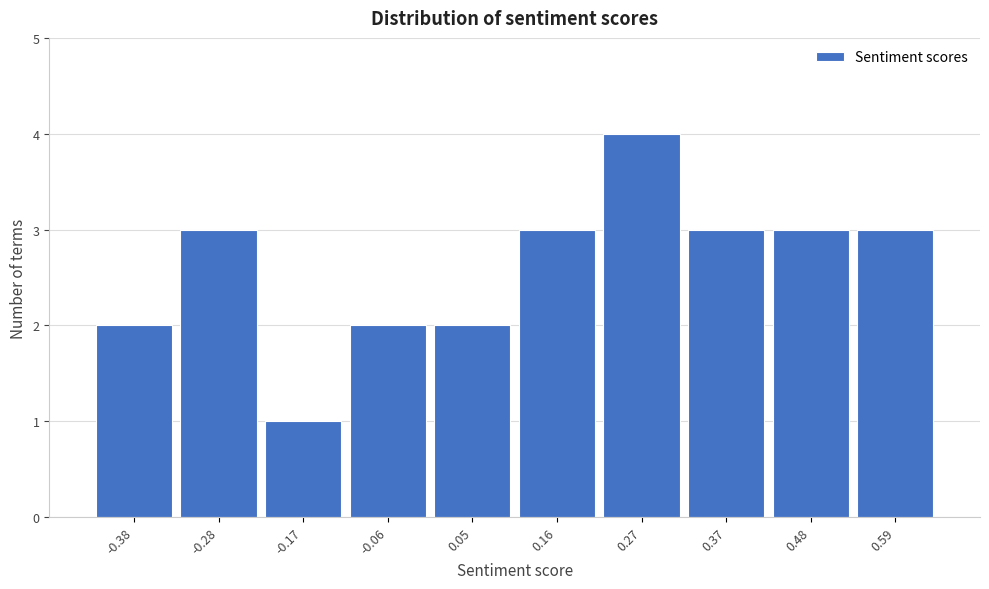

Reading right to left, transcribe all the data shown in this chart.

3	3	3	4	3	2	2	1	3	2